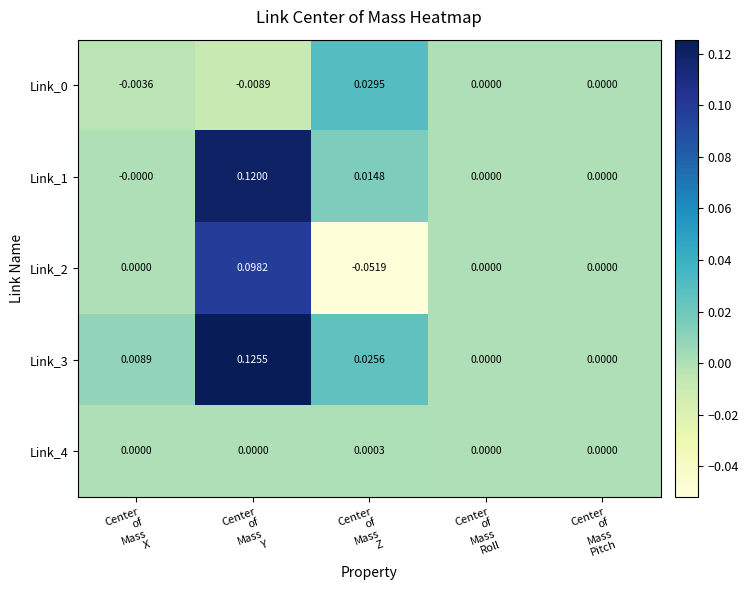

How many negative values does the Link_0 series have?

2